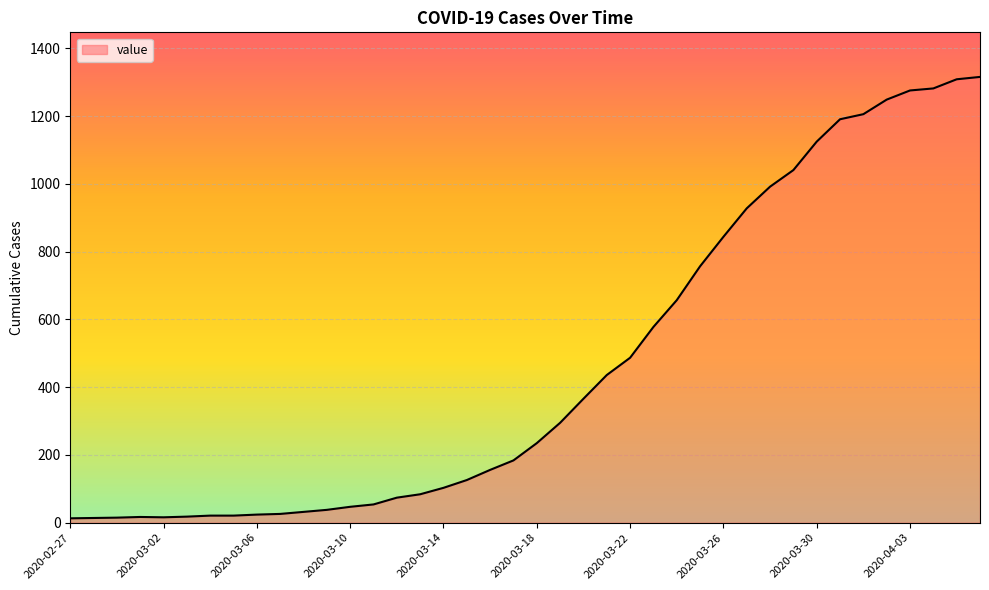

What is the greatest value displayed?

1316